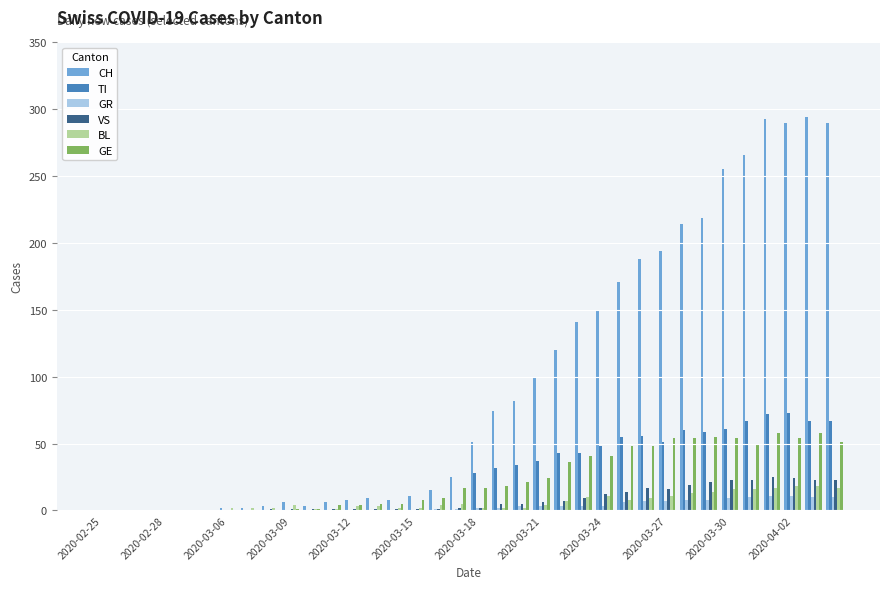

What is the sum of all BL values?

226